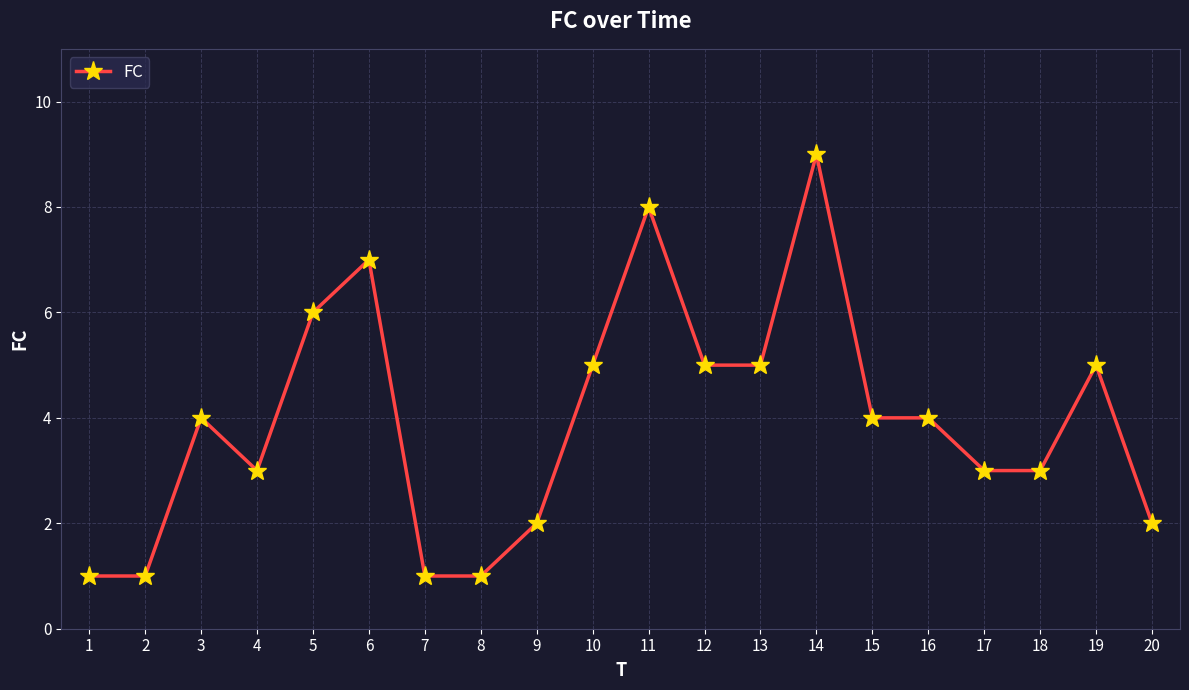

What is the value of the 5th point from the left?

6